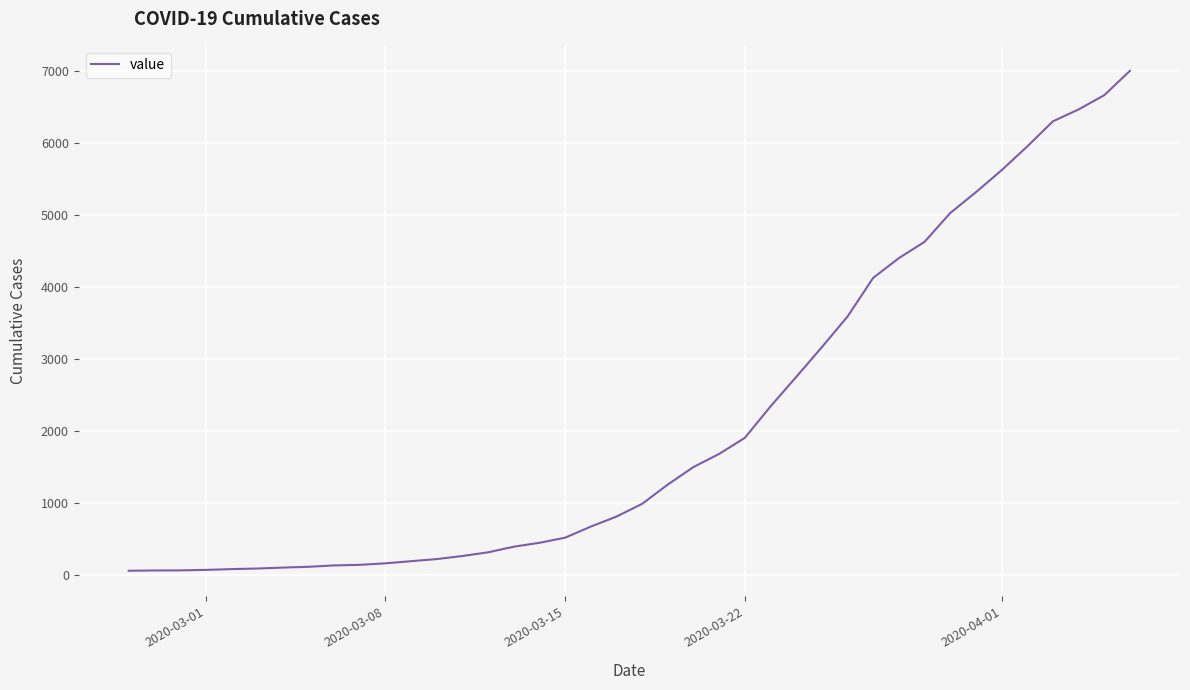

Is this an area chart (filled region under the line)?

No